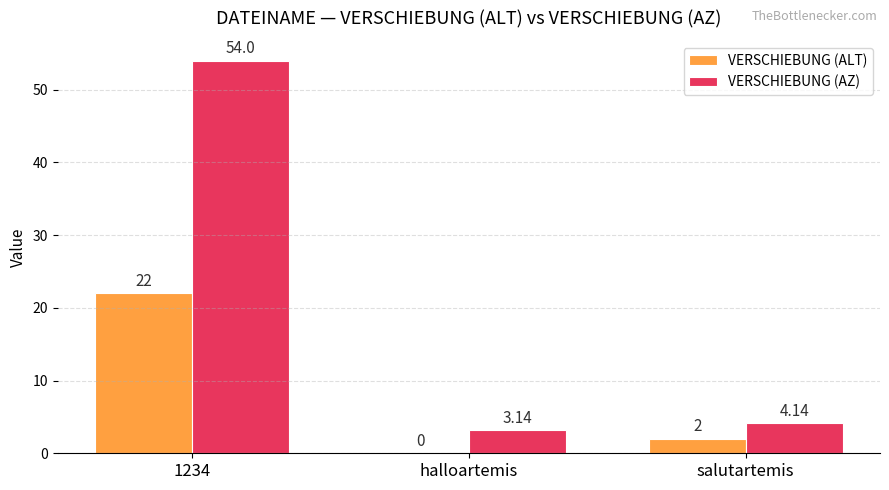

What are all the series names shown in the legend?

VERSCHIEBUNG (ALT), VERSCHIEBUNG (AZ)